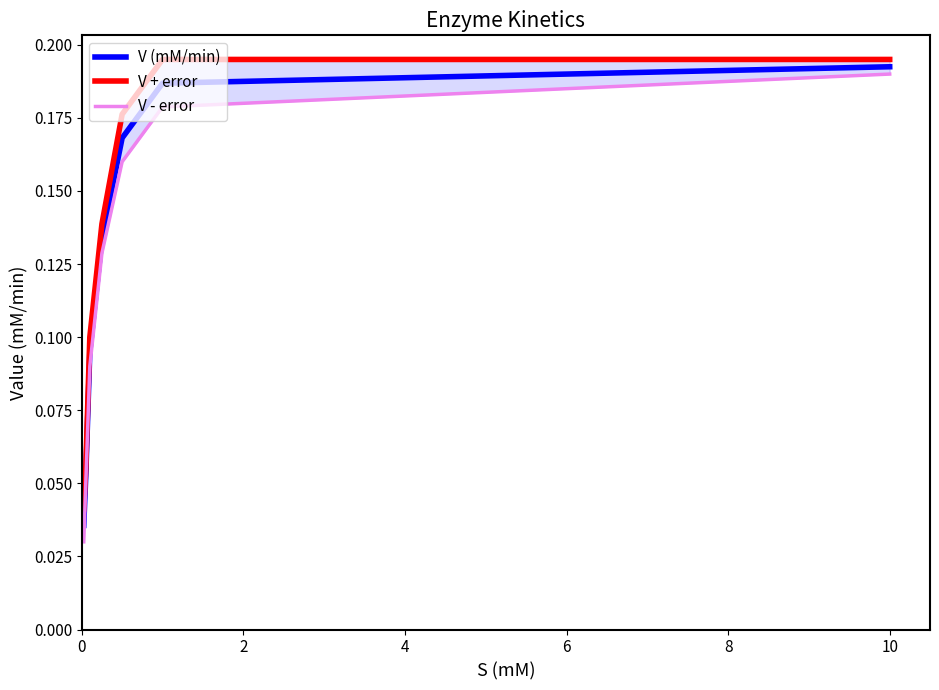

What is the sum of the V + error values at 10 and 0?

0.2